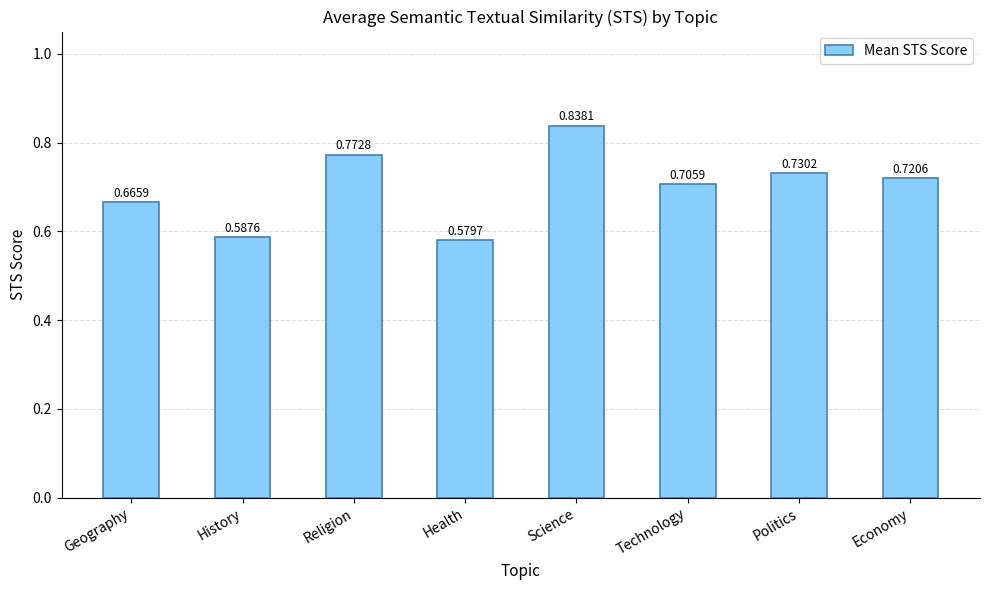

List the labels in order of value, smallest first.

Health, History, Geography, Technology, Economy, Politics, Religion, Science